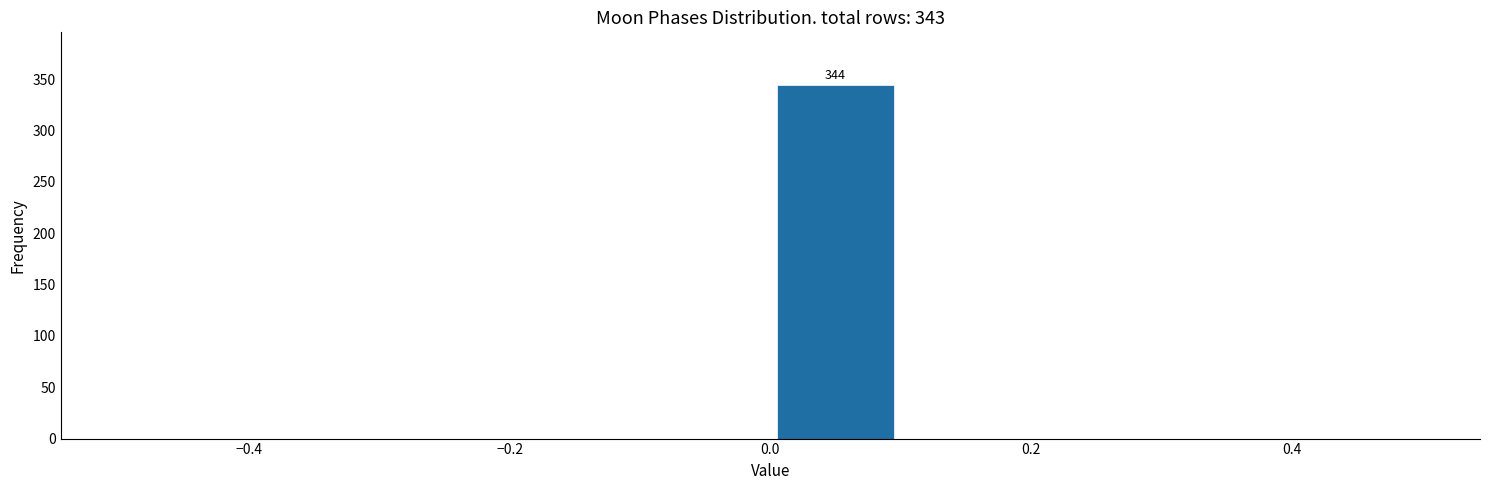

Over which range of the x-axis is the bar tallest?

0.0 to 0.1